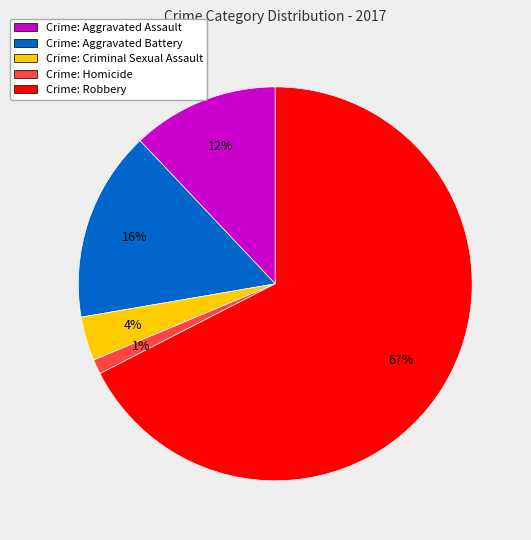

To the nearest percent, what is the average slice percentage?

20%